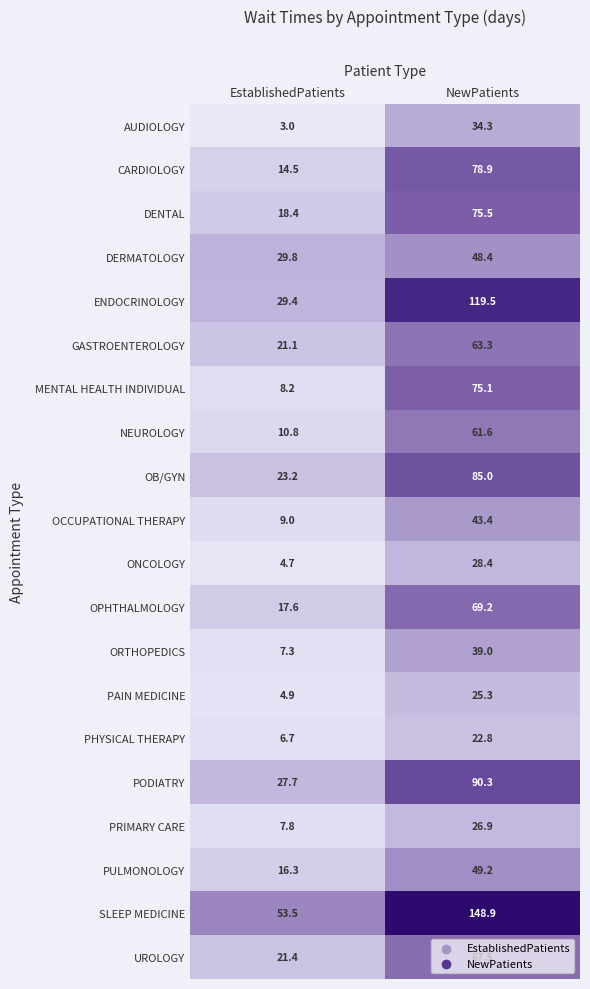

The value of AUDIOLOGY at NewPatients is 34.3. True or false?

True